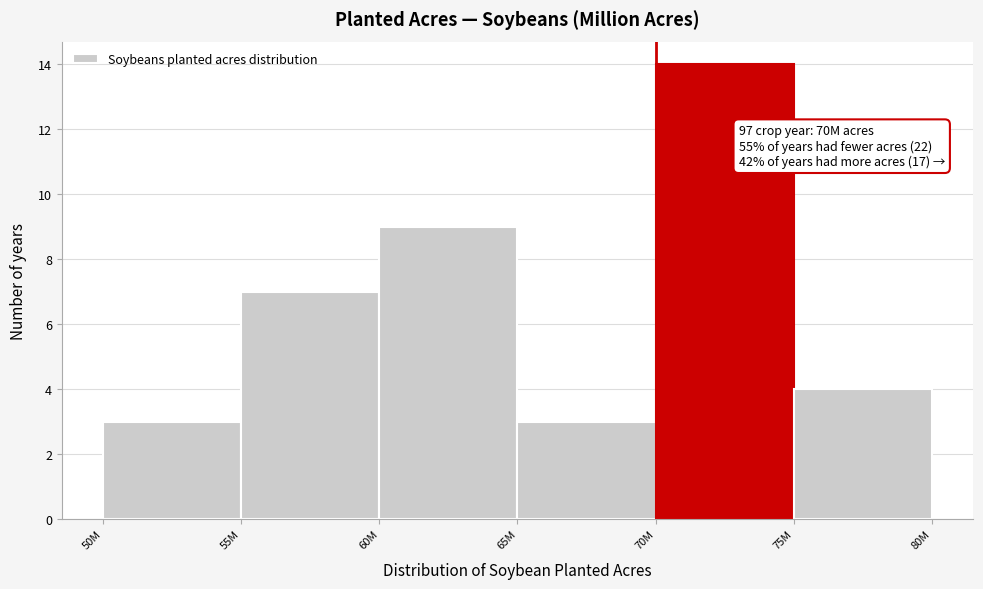

Reading left to right, list all the values displayed in this chart.

50M=3	55M=7	60M=9	65M=3	70M=14	75M=4